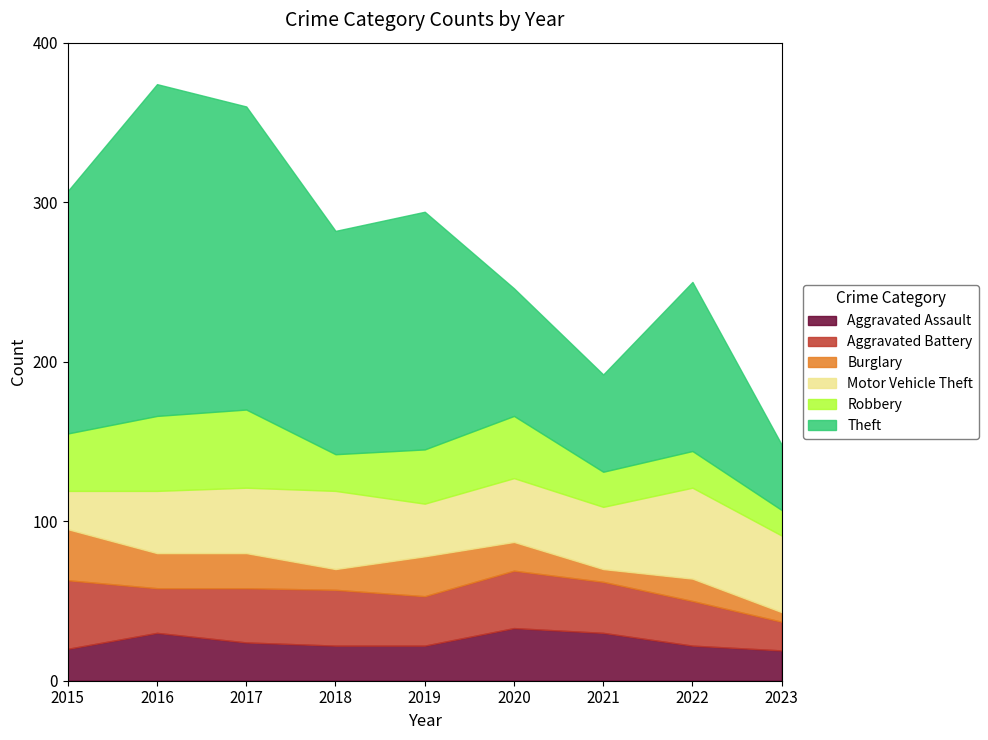

Between 2016 and 2022, which series saw the biggest shift?

Theft